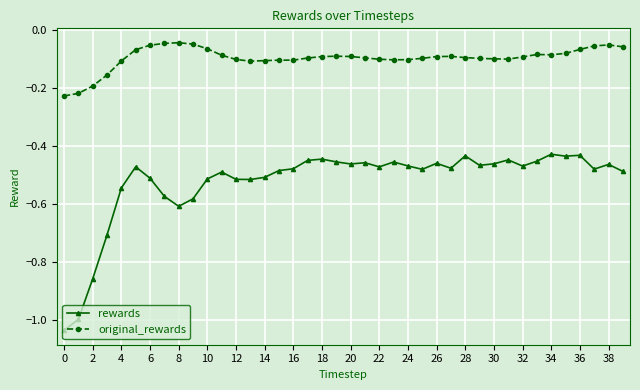

Which series has the widest spread of values?

rewards